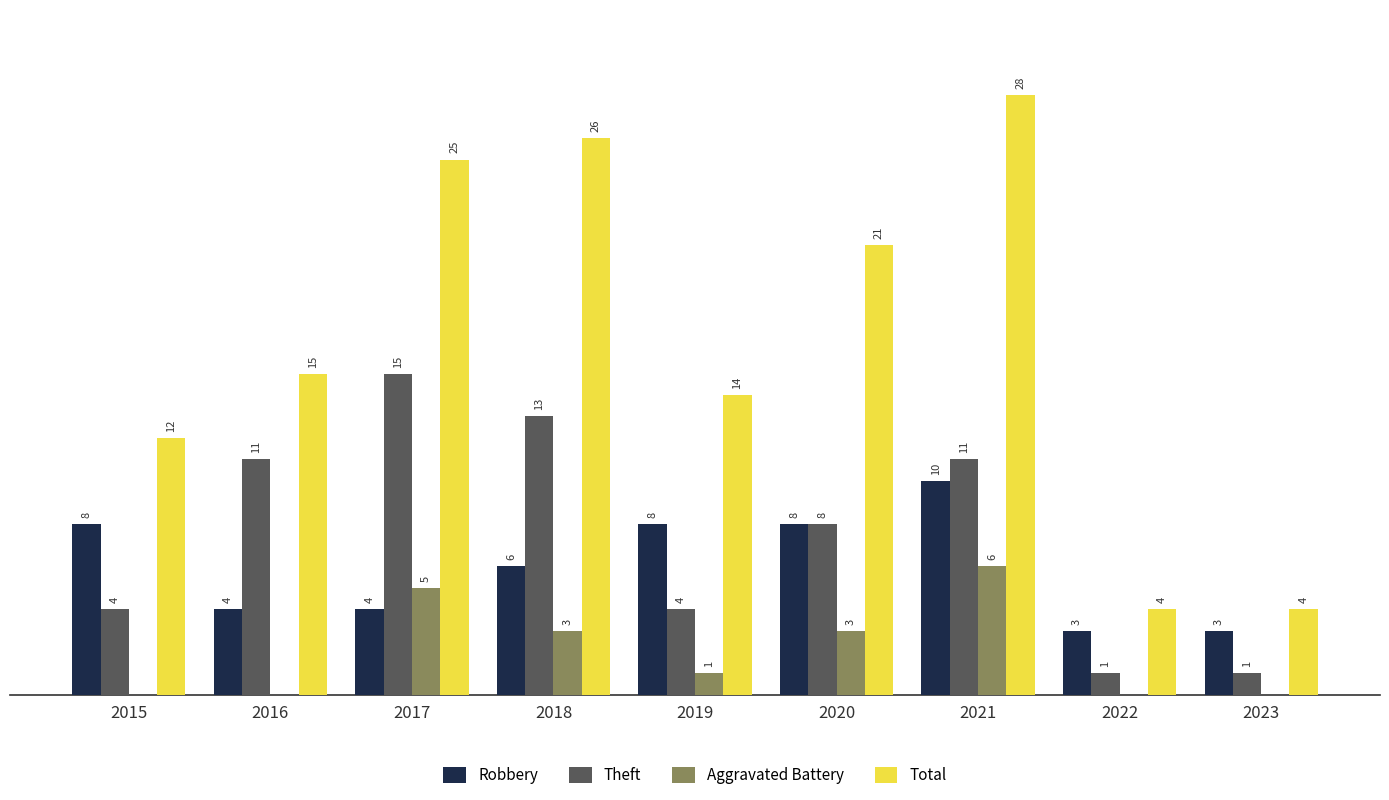

Is the value of Total at 2020 greater than the value of Aggravated Battery at 2019?

Yes